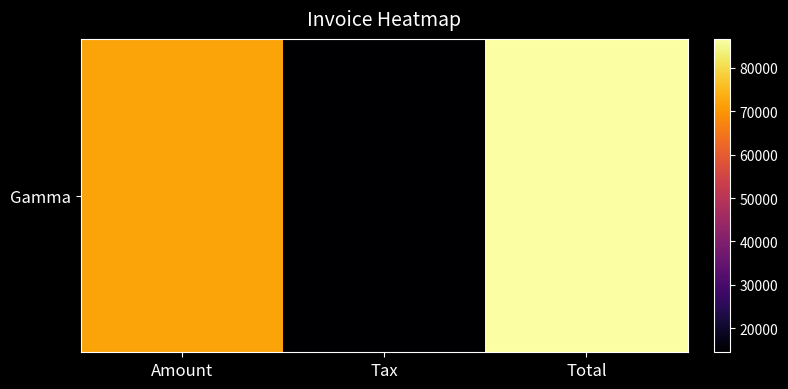

List the labels in order of value, largest first.

Total, Amount, Tax